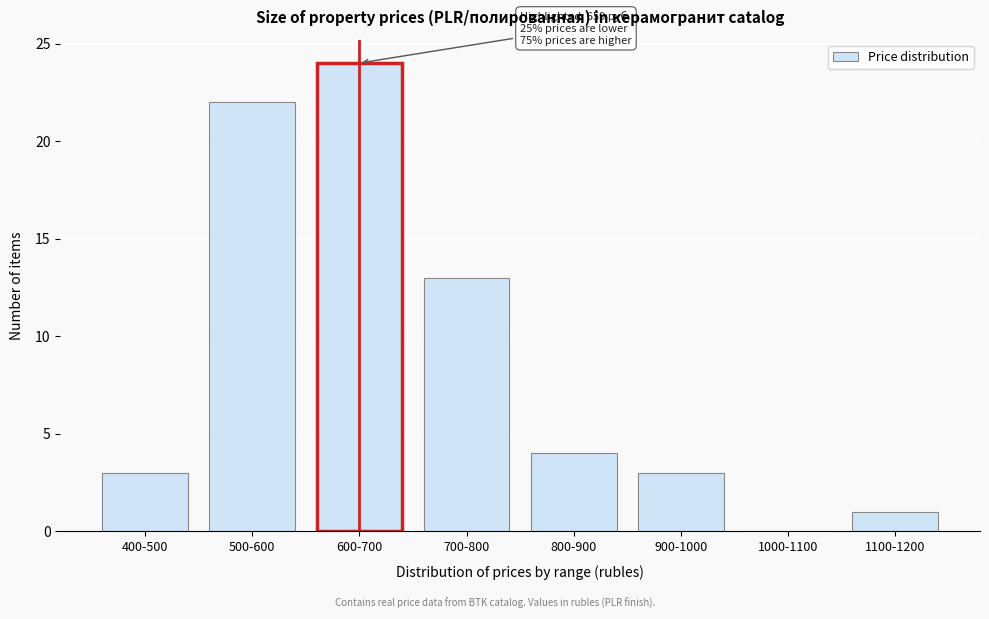

Reading right to left, transcribe all the data shown in this chart.

1100-1200=1	1000-1100=0	900-1000=3	800-900=4	700-800=13	600-700=24	500-600=22	400-500=3